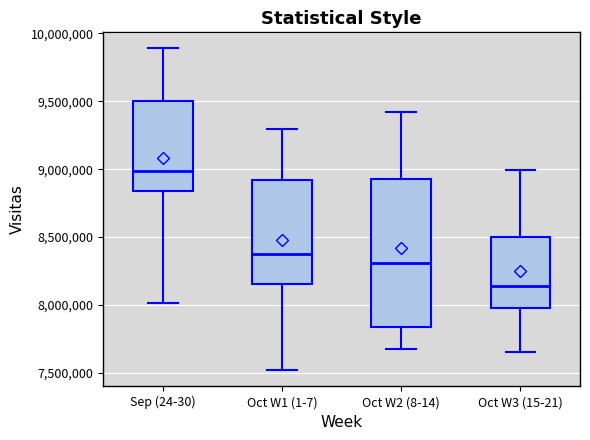

Where is the lower edge of the box for Sep (24-30) on the y-axis? The values are not printed on the chart, so give them approximately, as read against the axis.

8850000